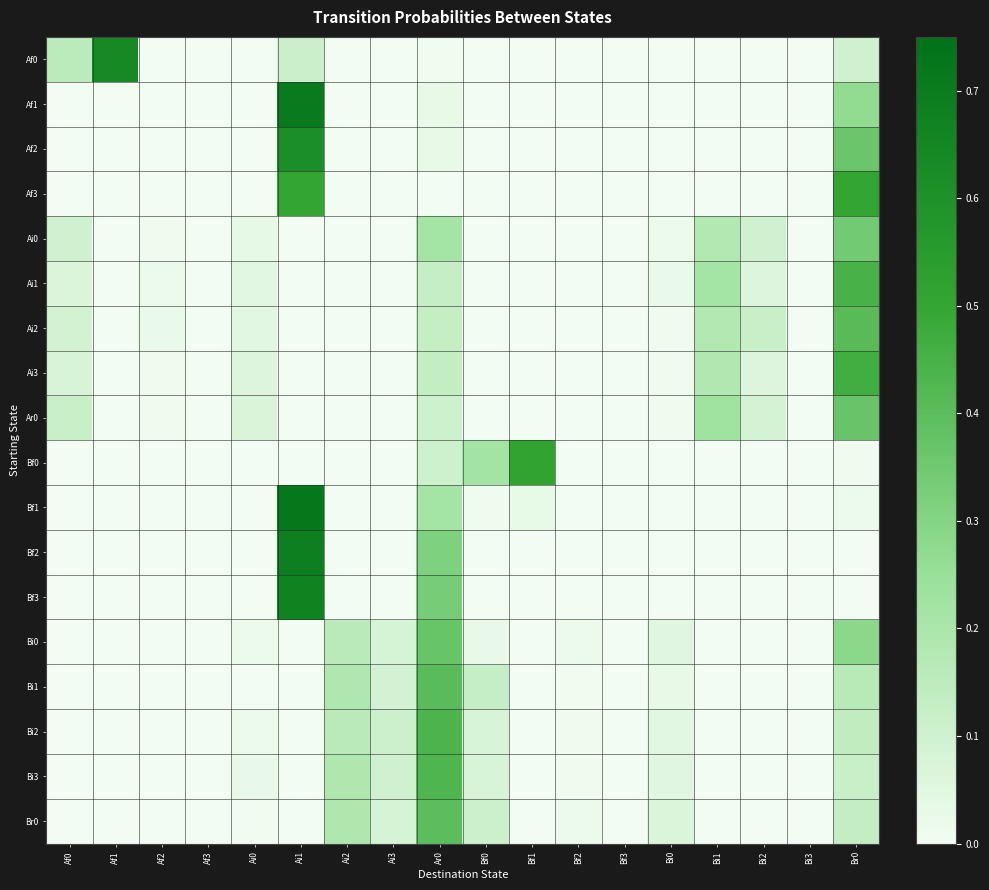

Which label corresponds to the smallest value in the chart?

Af2